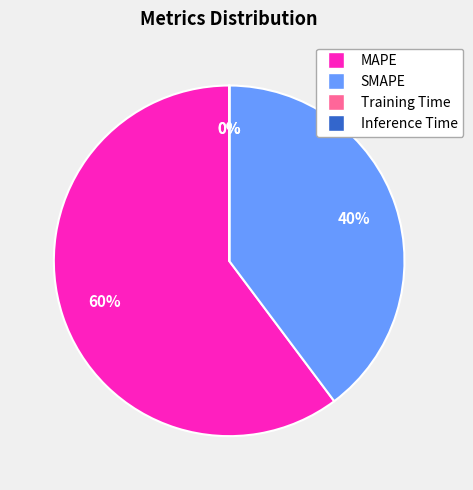

Is the sum of MAPE and SMAPE greater than half?

Yes